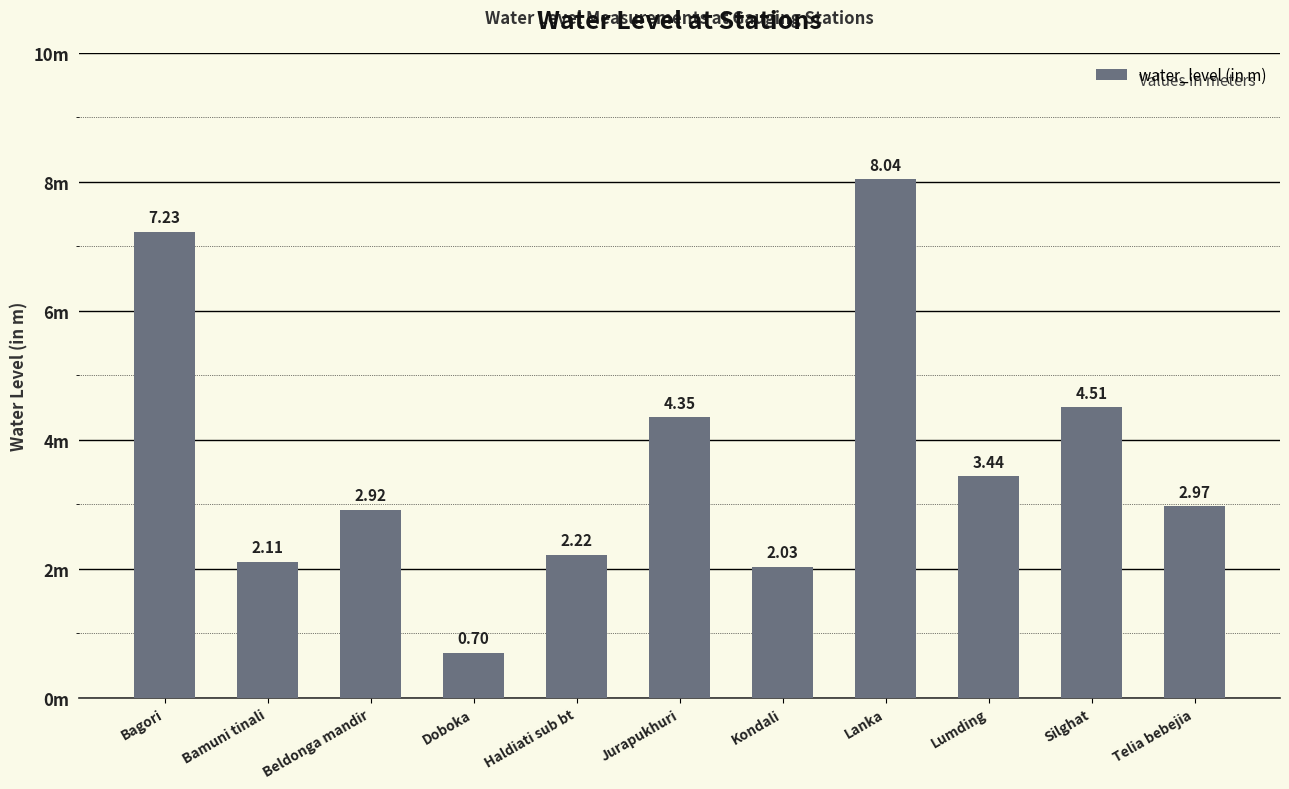

What value does the data have at Beldonga mandir?

2.9